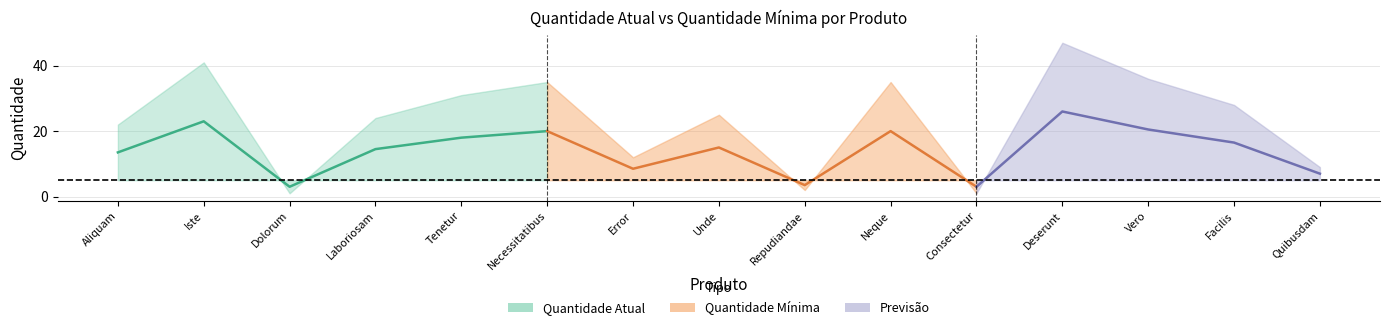

What is the difference between the highest and lowest values at Tenetur?

26